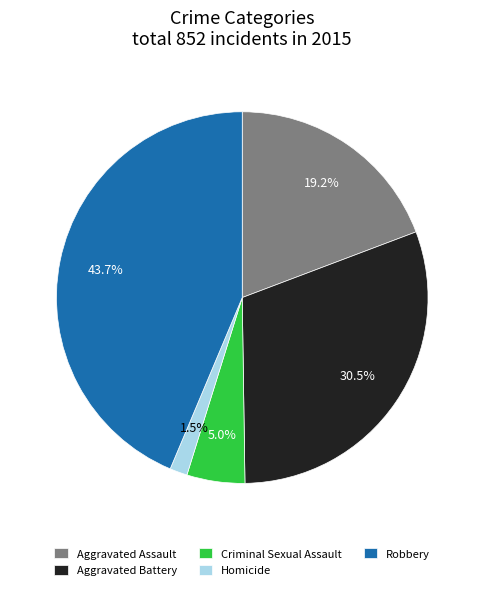

Rank the categories by value from highest to lowest.

Robbery, Aggravated Battery, Aggravated Assault, Criminal Sexual Assault, Homicide